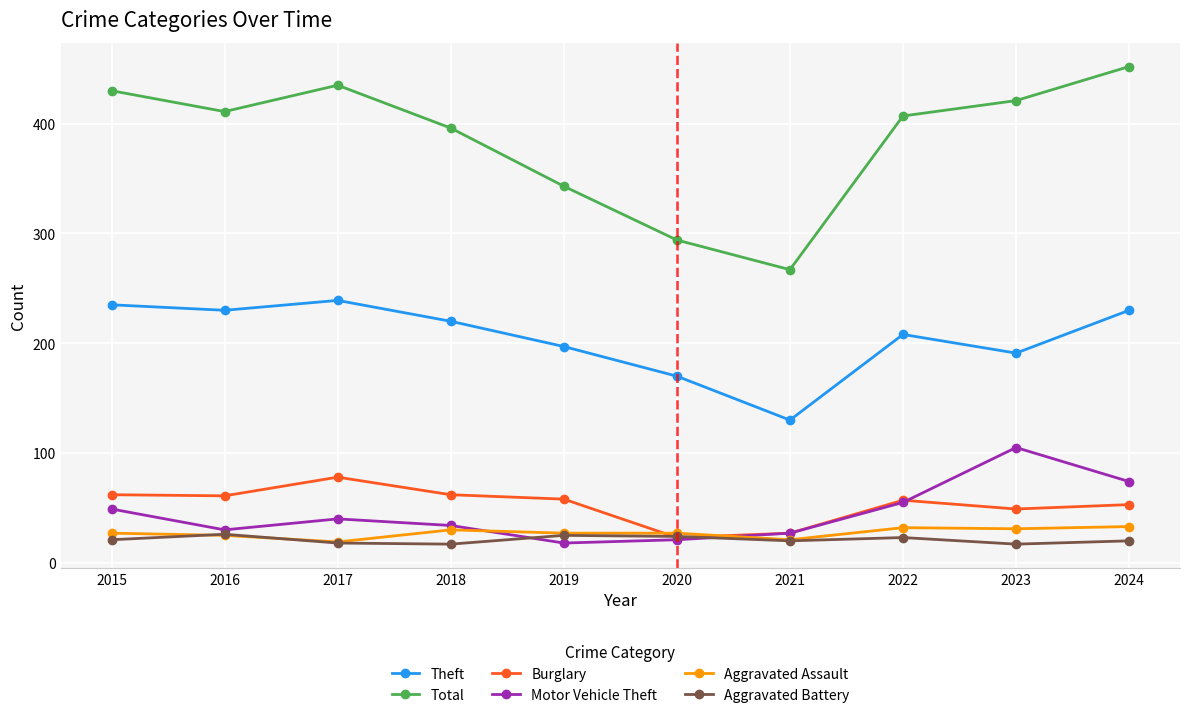

How many interior local valleys does the Total series have?

2